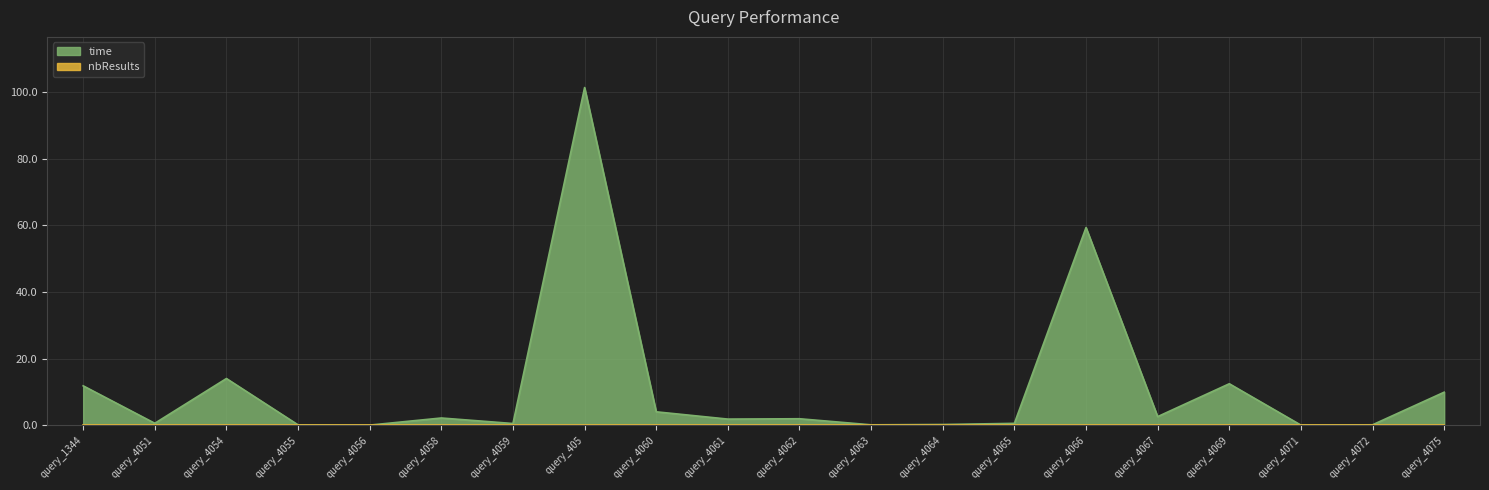

Does the chart display data point markers on the line(s)?

No